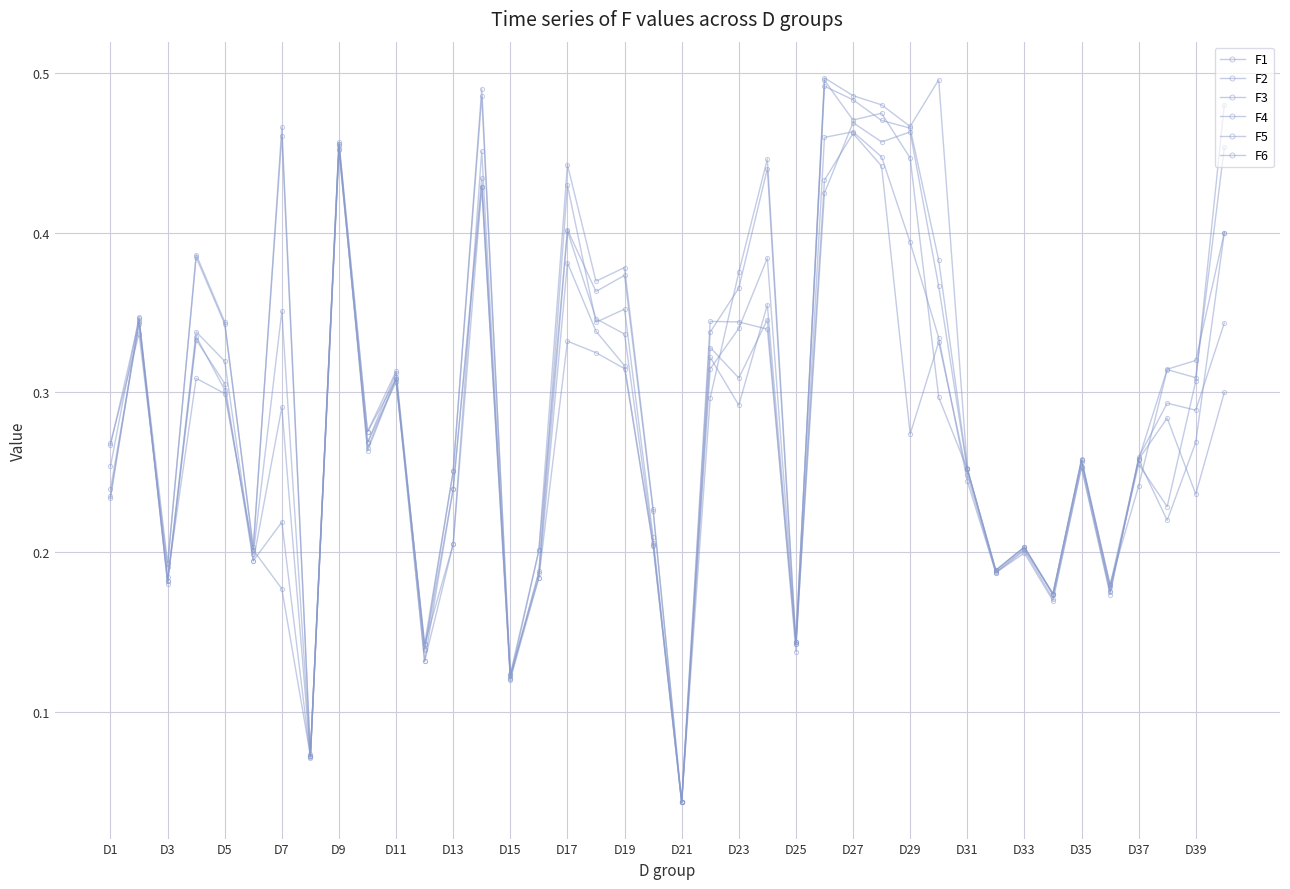

Count the F5 values in the range 0 to 1.

40